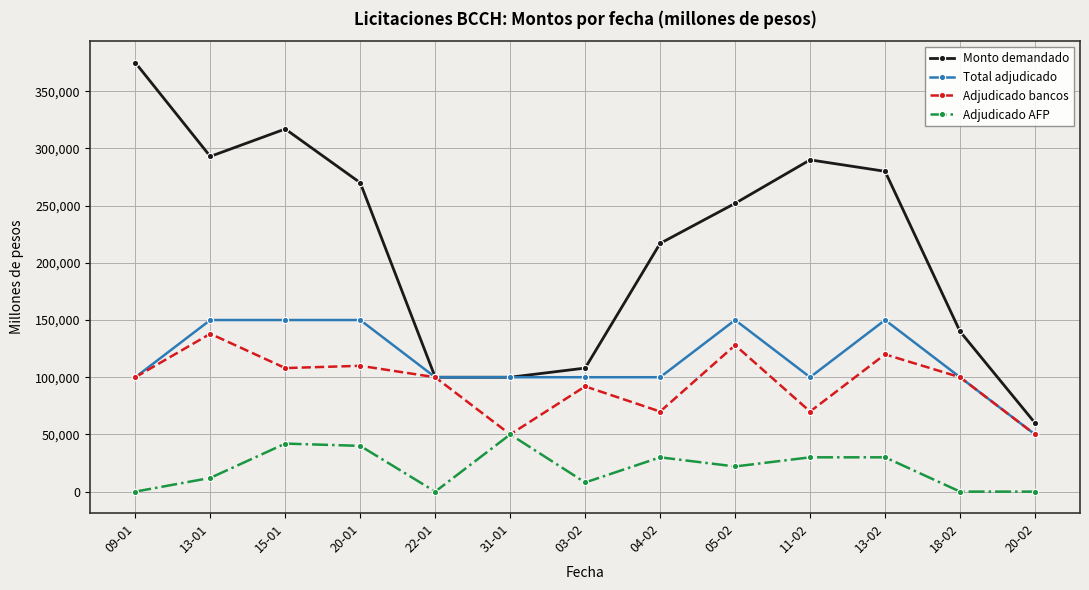

Which series has the largest total across all categories?

Monto demandado